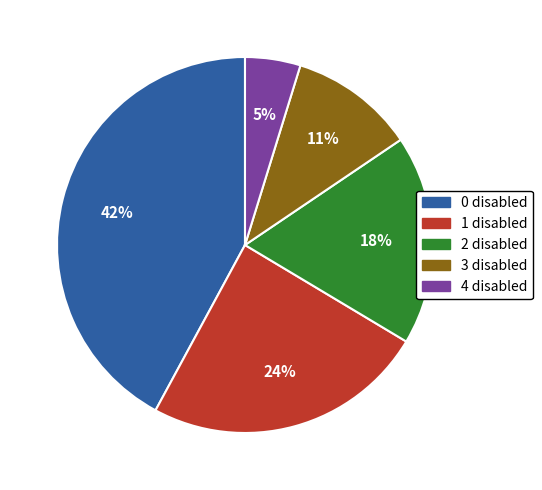

To the nearest percent, what percentage of the pie is 1 disabled?

24%